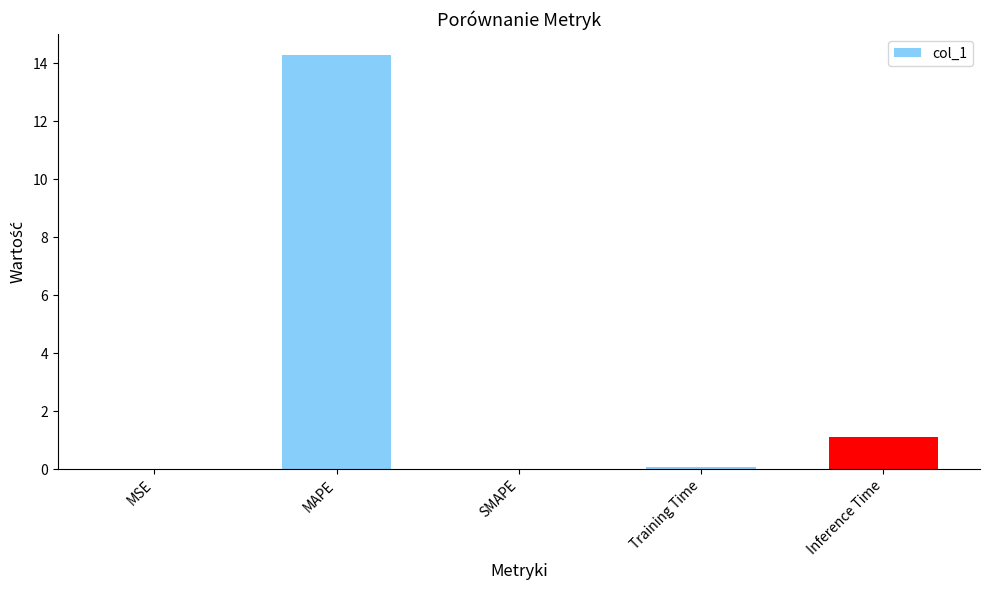

Are the bars horizontal?

No